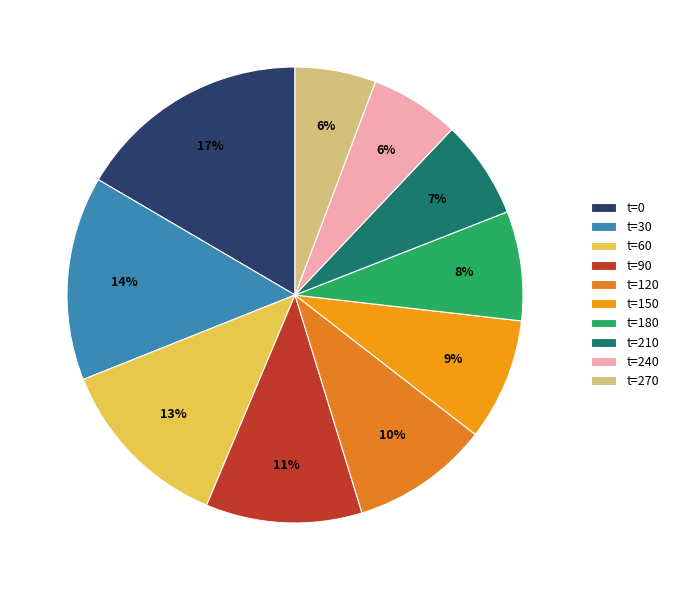

How many segments does this pie chart have?

10